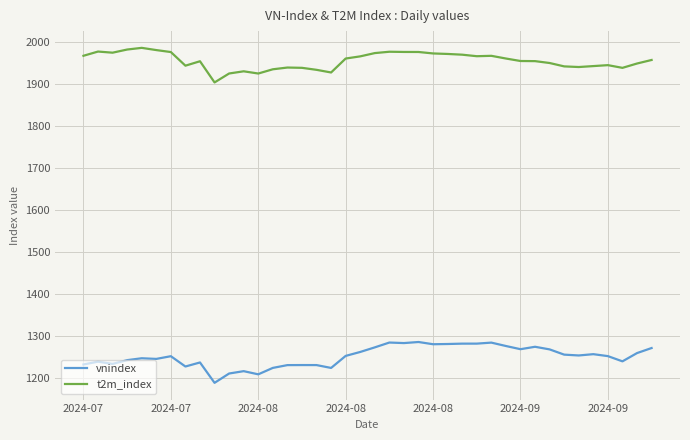

What is the smallest value displayed?

1188.1